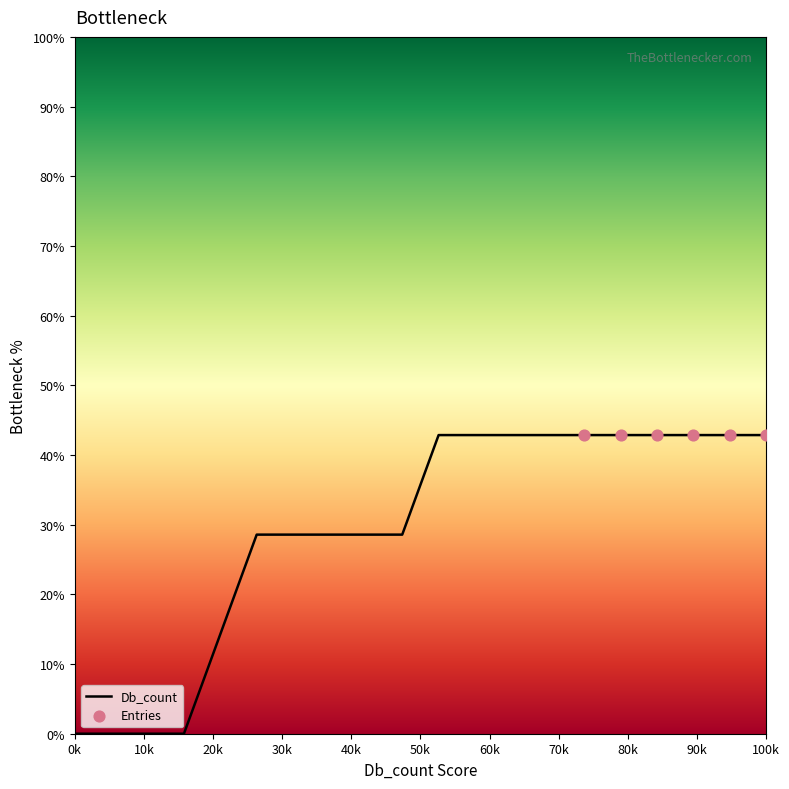

What is the difference between the maximum and minimum values?

42.9